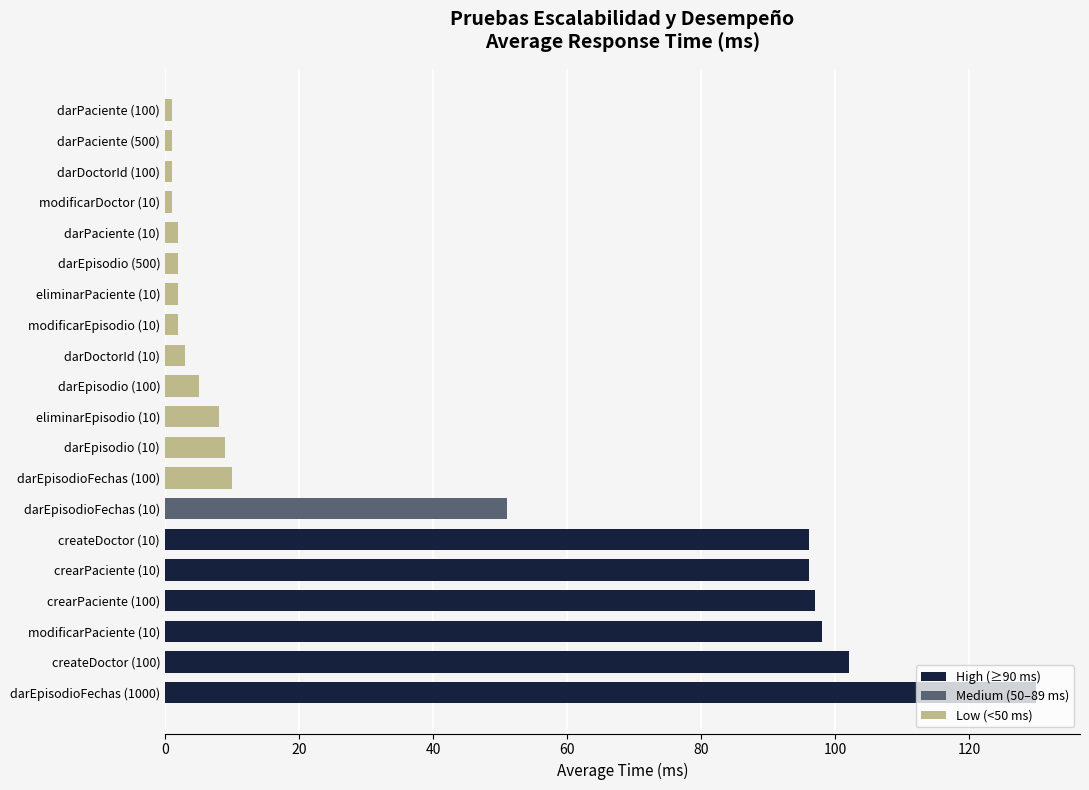

How many distinct data groups are displayed?

1